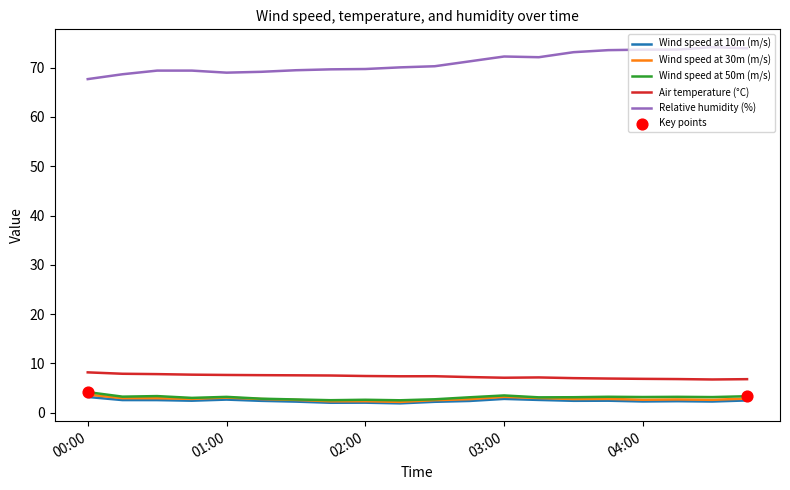

Which series has the largest total across all categories?

Relative humidity (%)